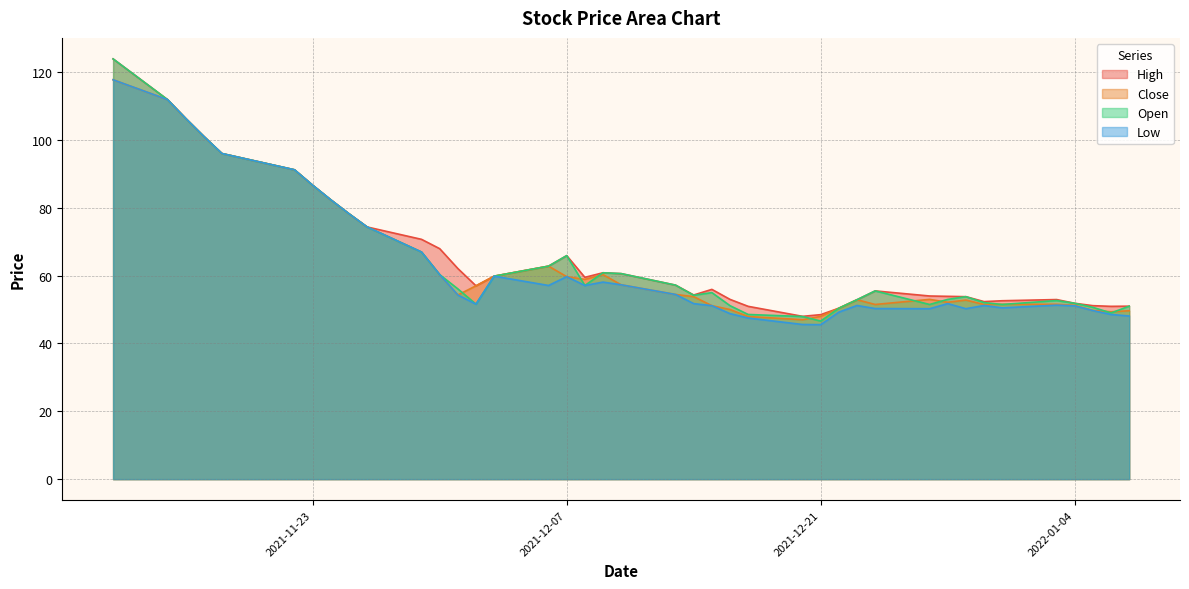

Reading left to right, what are all the values shown in this chart?

High: 2021-11-12=123.9	2021-11-15=111.9	2021-11-16=106.3	2021-11-17=101.0	2021-11-18=96.0	2021-11-22=91.2	2021-11-23=86.7	2021-11-24=82.3	2021-11-25=78.2	2021-11-26=74.3	2021-11-29=70.7	2021-11-30=68.0	2021-12-01=62.1	2021-12-02=57.0	2021-12-03=59.9	2021-12-06=62.8	2021-12-07=65.9	2021-12-08=59.5	2021-12-09=60.9	2021-12-10=60.6	2021-12-13=57.2	2021-12-14=54.3	2021-12-15=56.0	2021-12-16=53.0	2021-12-17=51.0	2021-12-20=48.0	2021-12-21=48.5	2021-12-22=50.4	2021-12-23=52.9	2021-12-24=55.5	2021-12-27=54.0	2021-12-28=53.9	2021-12-29=53.8	2021-12-30=52.4	2021-12-31=52.6	2022-01-03=53.0	2022-01-04=51.9	2022-01-05=51.1	2022-01-06=51.0	2022-01-07=51.0
Close: 2021-11-12=117.8	2021-11-15=111.9	2021-11-16=106.3	2021-11-17=101.0	2021-11-18=96.0	2021-11-22=91.2	2021-11-23=86.7	2021-11-24=82.3	2021-11-25=78.2	2021-11-26=74.3	2021-11-29=67.0	2021-11-30=60.3	2021-12-01=54.3	2021-12-02=57.0	2021-12-03=59.9	2021-12-06=62.8	2021-12-07=59.7	2021-12-08=58.9	2021-12-09=60.3	2021-12-10=57.3	2021-12-13=54.5	2021-12-14=53.8	2021-12-15=51.1	2021-12-16=50.0	2021-12-17=48.0	2021-12-20=47.0	2021-12-21=48.0	2021-12-22=50.4	2021-12-23=52.9	2021-12-24=51.5	2021-12-27=53.0	2021-12-28=52.1	2021-12-29=52.8	2021-12-30=51.5	2021-12-31=51.5	2022-01-03=51.5	2022-01-04=51.2	2022-01-05=49.8	2022-01-06=49.4	2022-01-07=49.6
Open: 2021-11-12=123.9	2021-11-15=111.9	2021-11-16=106.3	2021-11-17=101.0	2021-11-18=96.0	2021-11-22=91.2	2021-11-23=86.7	2021-11-24=82.3	2021-11-25=78.2	2021-11-26=74.3	2021-11-29=67.0	2021-11-30=60.3	2021-12-01=56.1	2021-12-02=51.6	2021-12-03=59.9	2021-12-06=62.8	2021-12-07=65.9	2021-12-08=57.1	2021-12-09=60.9	2021-12-10=60.6	2021-12-13=57.2	2021-12-14=54.2	2021-12-15=55.0	2021-12-16=51.1	2021-12-17=48.5	2021-12-20=48.0	2021-12-21=46.6	2021-12-22=50.4	2021-12-23=52.9	2021-12-24=55.5	2021-12-27=51.5	2021-12-28=53.0	2021-12-29=53.8	2021-12-30=52.0	2021-12-31=51.5	2022-01-03=52.6	2022-01-04=51.9	2022-01-05=50.6	2022-01-06=49.0	2022-01-07=51.0
Low: 2021-11-12=117.8	2021-11-15=111.9	2021-11-16=106.3	2021-11-17=101.0	2021-11-18=96.0	2021-11-22=91.2	2021-11-23=86.7	2021-11-24=82.3	2021-11-25=78.2	2021-11-26=74.3	2021-11-29=67.0	2021-11-30=60.3	2021-12-01=54.3	2021-12-02=51.6	2021-12-03=59.9	2021-12-06=57.1	2021-12-07=59.7	2021-12-08=57.1	2021-12-09=58.1	2021-12-10=57.3	2021-12-13=54.5	2021-12-14=51.8	2021-12-15=51.1	2021-12-16=48.8	2021-12-17=47.5	2021-12-20=45.6	2021-12-21=45.5	2021-12-22=49.2	2021-12-23=51.2	2021-12-24=50.3	2021-12-27=50.2	2021-12-28=51.8	2021-12-29=50.2	2021-12-30=51.2	2021-12-31=50.5	2022-01-03=51.3	2022-01-04=51.1	2022-01-05=49.7	2022-01-06=48.5	2022-01-07=48.1